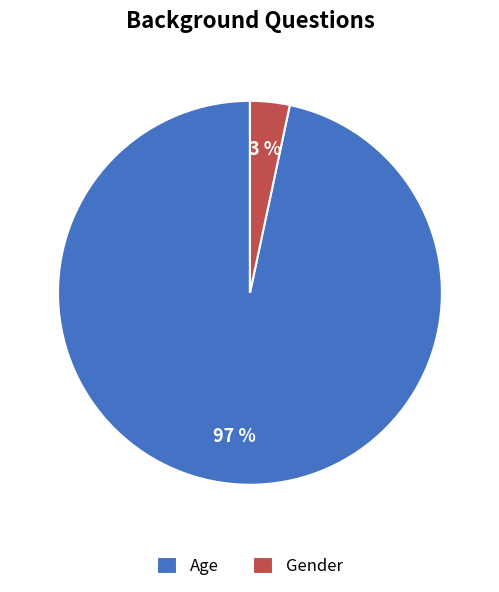

Count the number of slices in the pie.

2